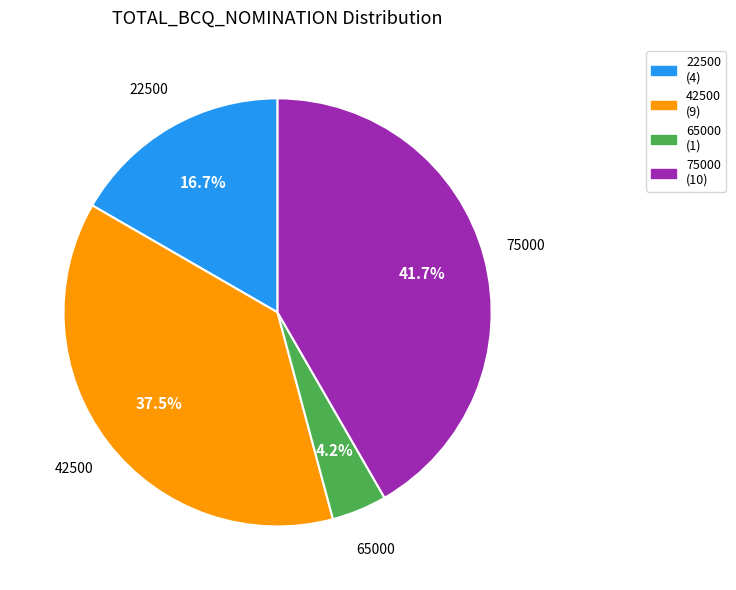

Rank the categories by value from highest to lowest.

75000, 42500, 22500, 65000